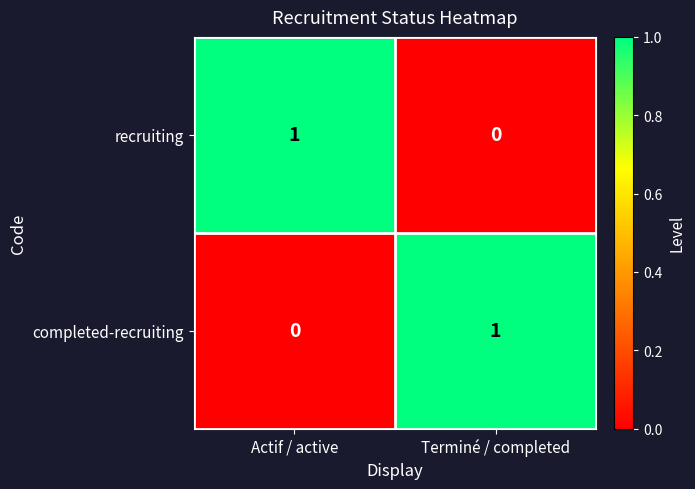

Is it true that completed-recruiting equals 0 at Terminé / completed?

False